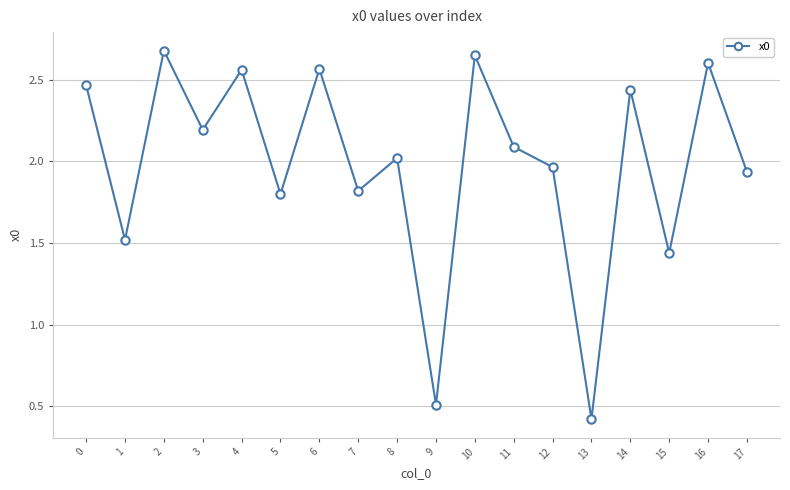

Which has a higher value, 17 or 7?

17